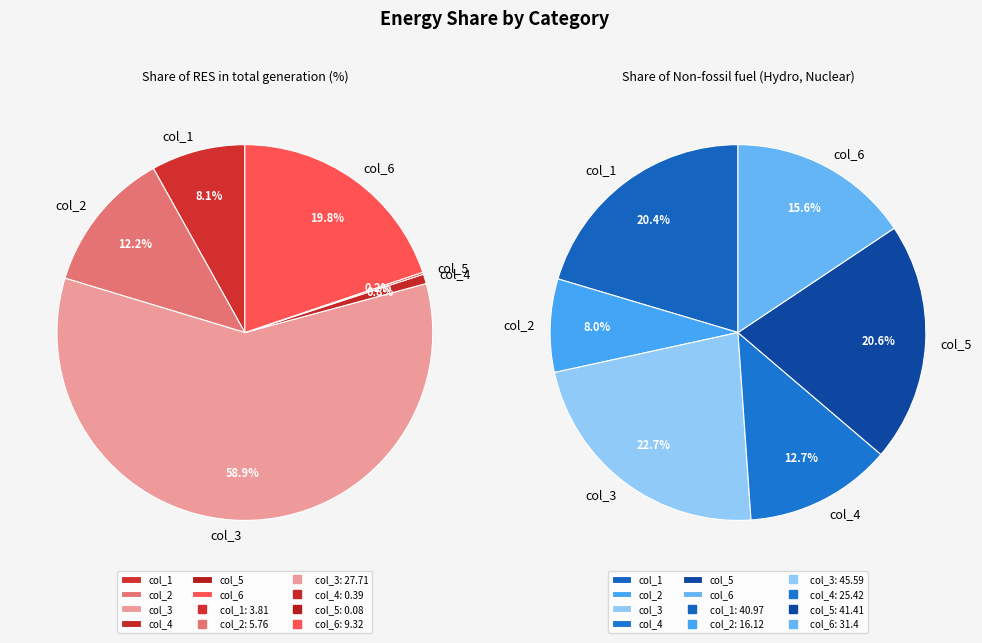

Count the number of slices in the pie.

6